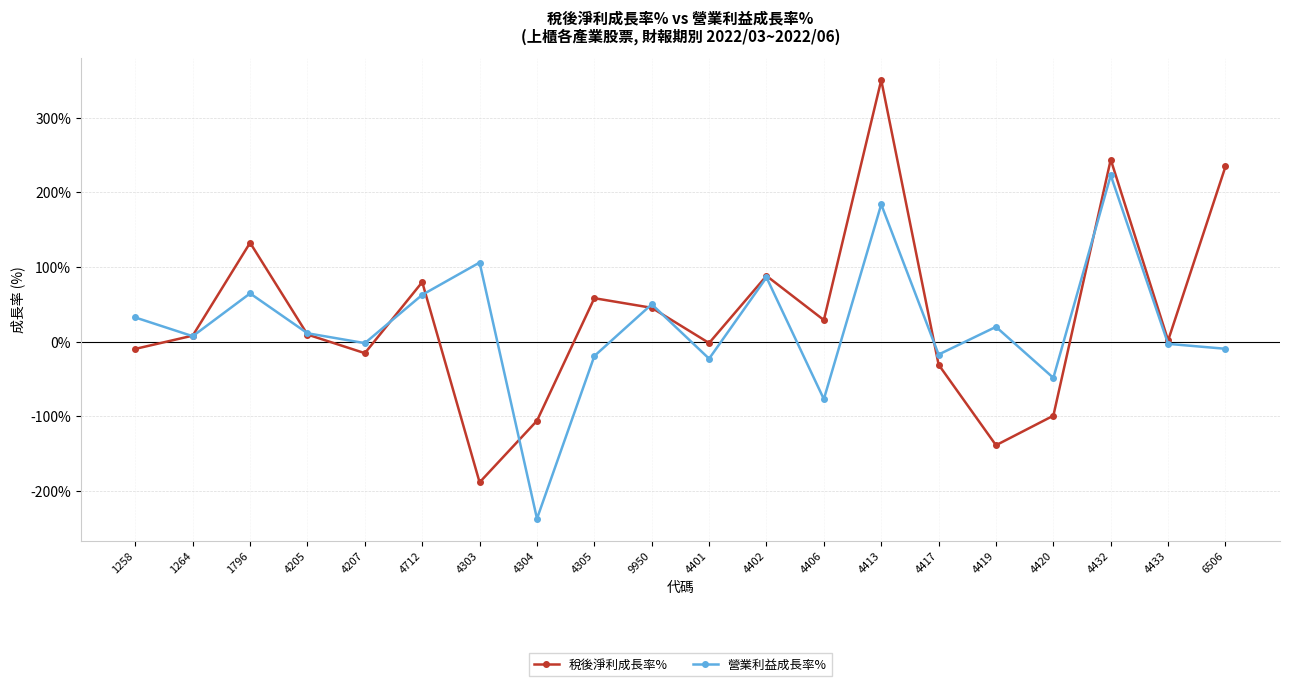

What value does the 營業利益成長率% series have at 6506?

-9.6